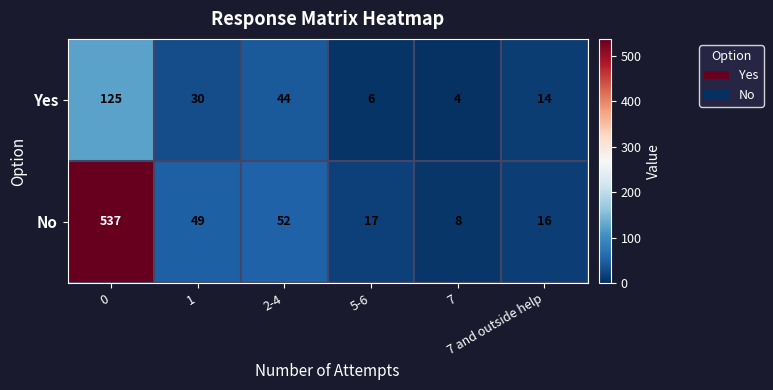

List the series in order of their overall mean, highest first.

No, Yes